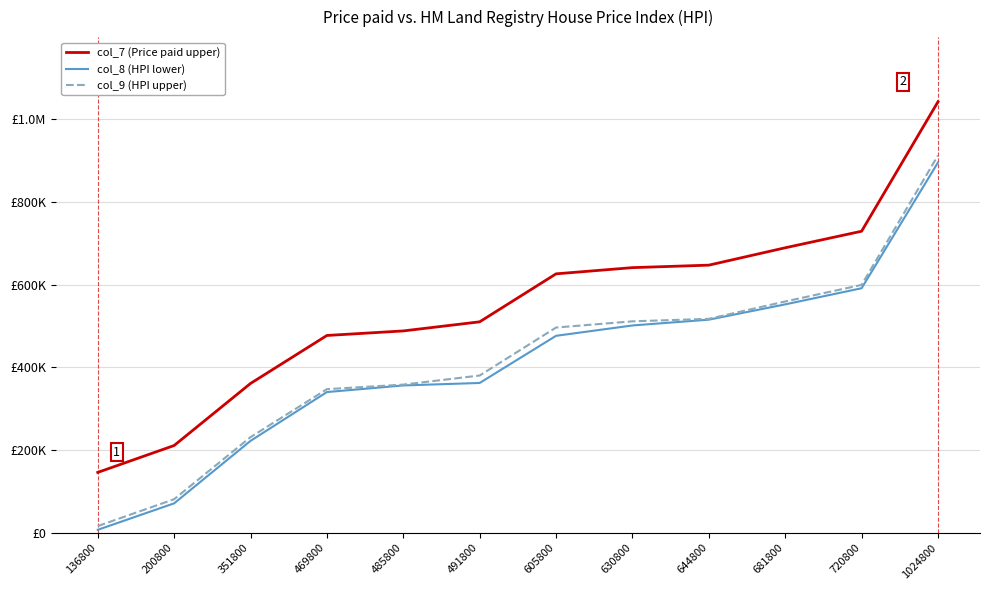

What is the sum of all col_8 (HPI lower) values?

4888000